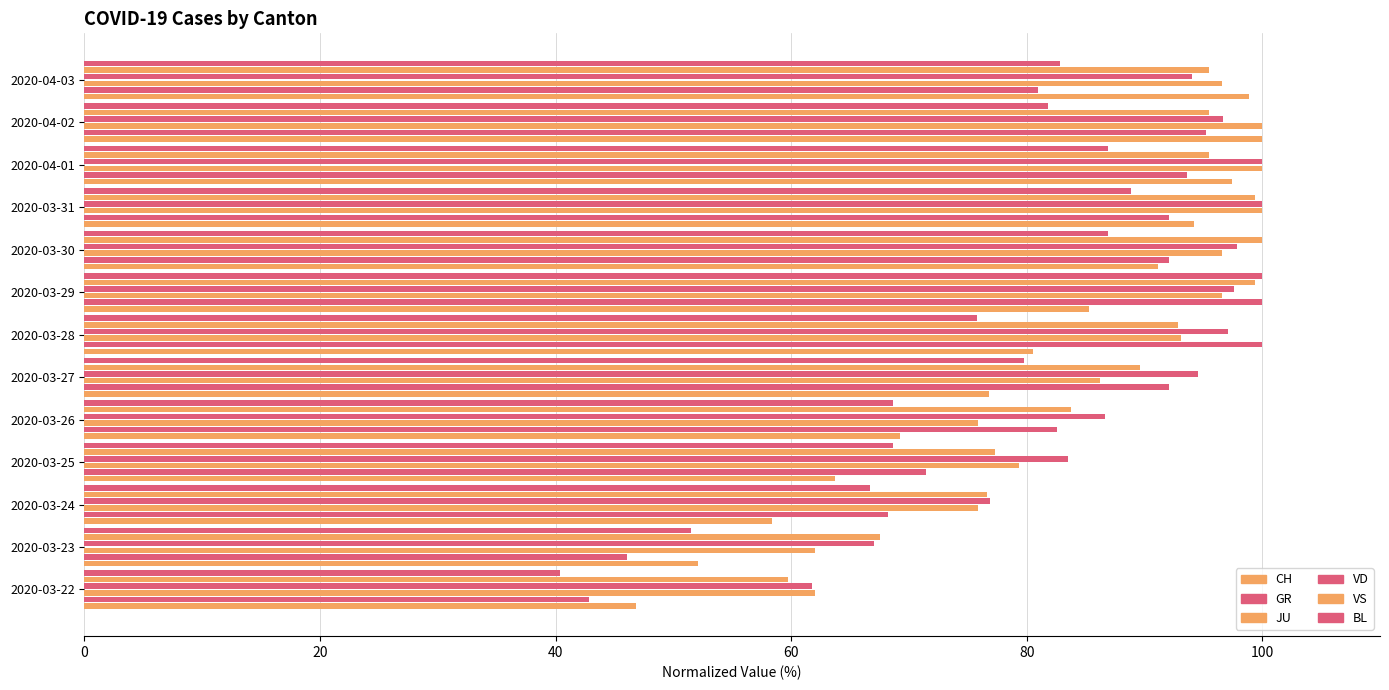

What is the average value of the VS series?

87.1